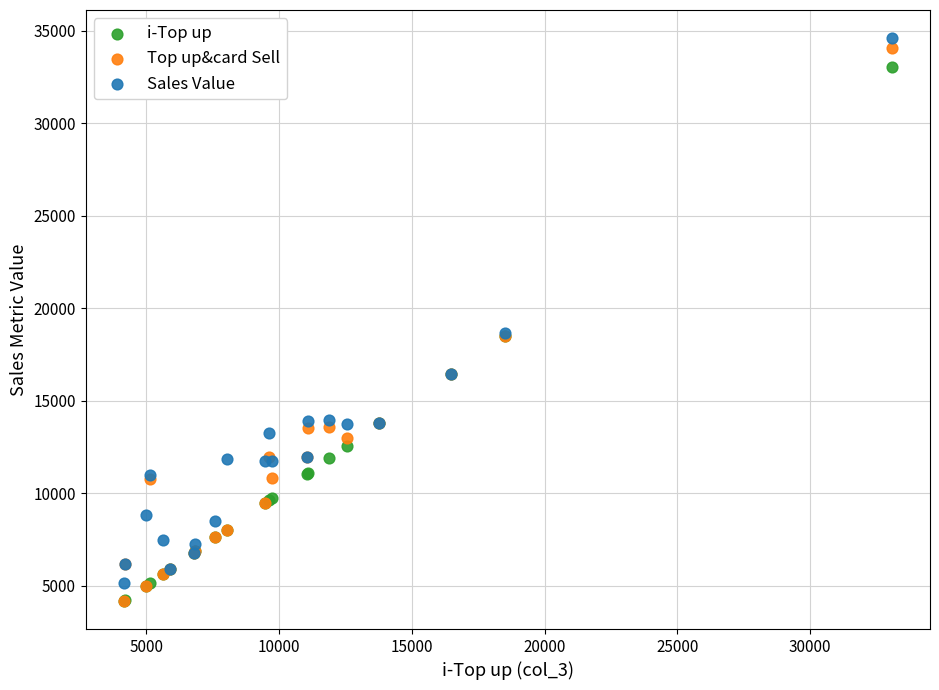

What are all the series names shown in the legend?

i-Top up, Top up&card Sell, Sales Value